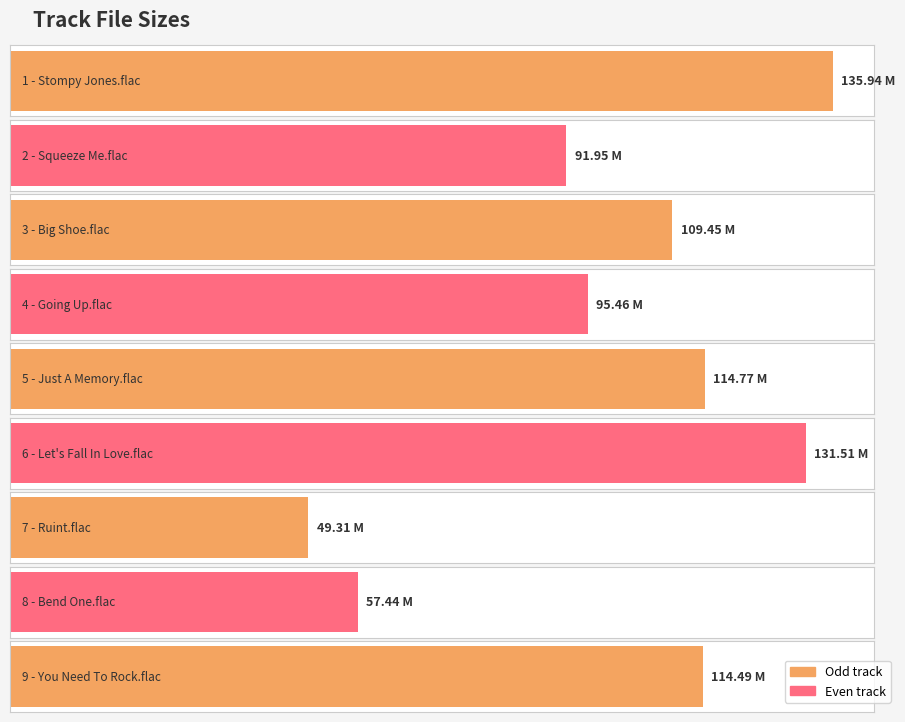

Which category has the lowest value across all series?

7 - Ruint.flac